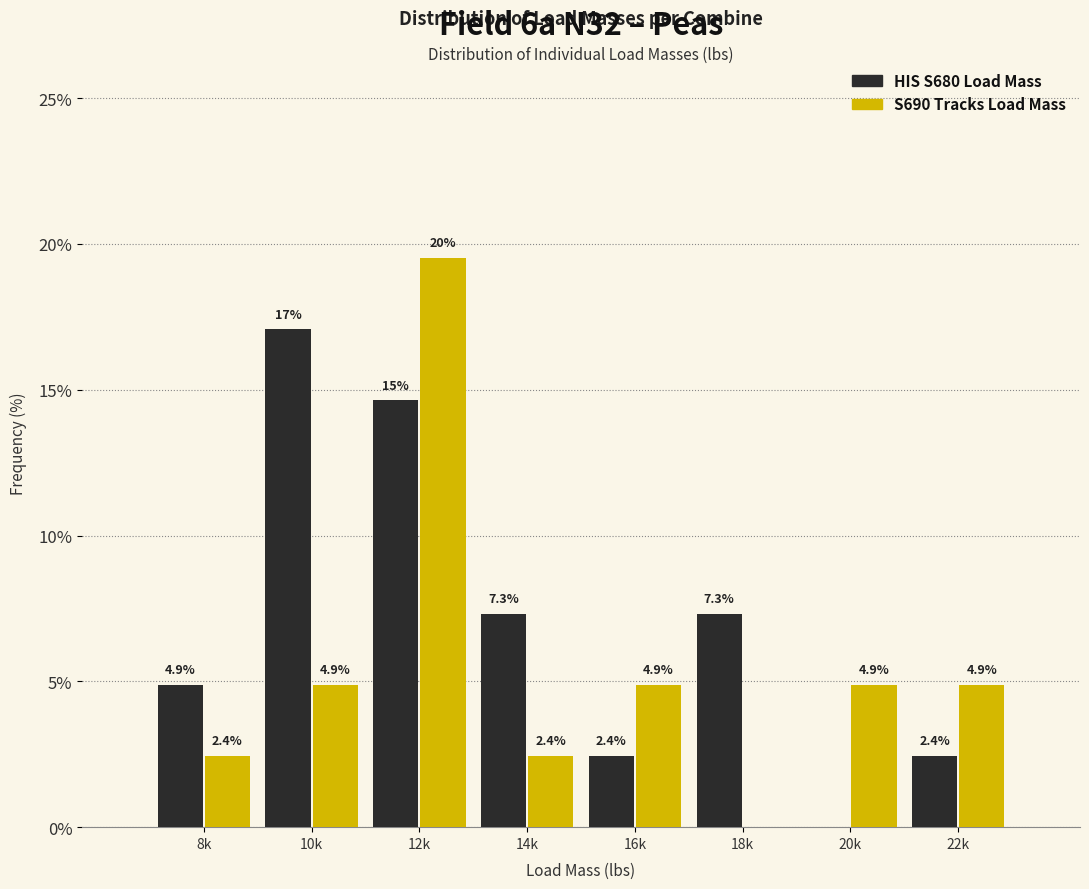

Reading right to left, list all the values displayed in this chart.

HIS S680 Load Mass: 22k=2.4	20k=0.0	18k=7.3	16k=2.4	14k=7.3	12k=14.6	10k=17.1	8k=4.9
S690 Tracks Load Mass: 22k=4.9	20k=4.9	18k=0.0	16k=4.9	14k=2.4	12k=19.5	10k=4.9	8k=2.4